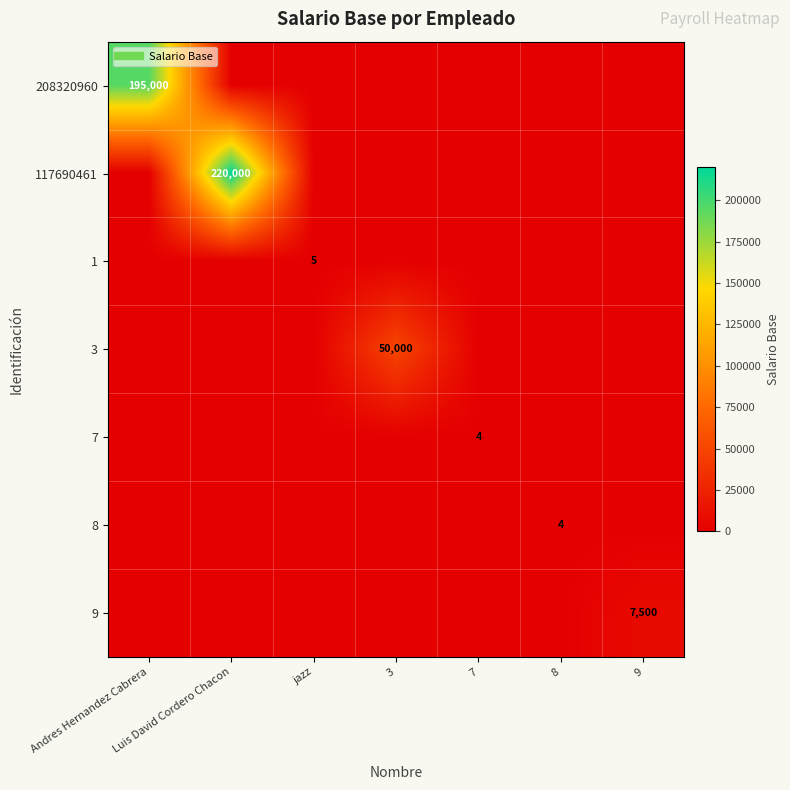

The value of 1 at Luis David Cordero Chacon is 2.6. True or false?

False